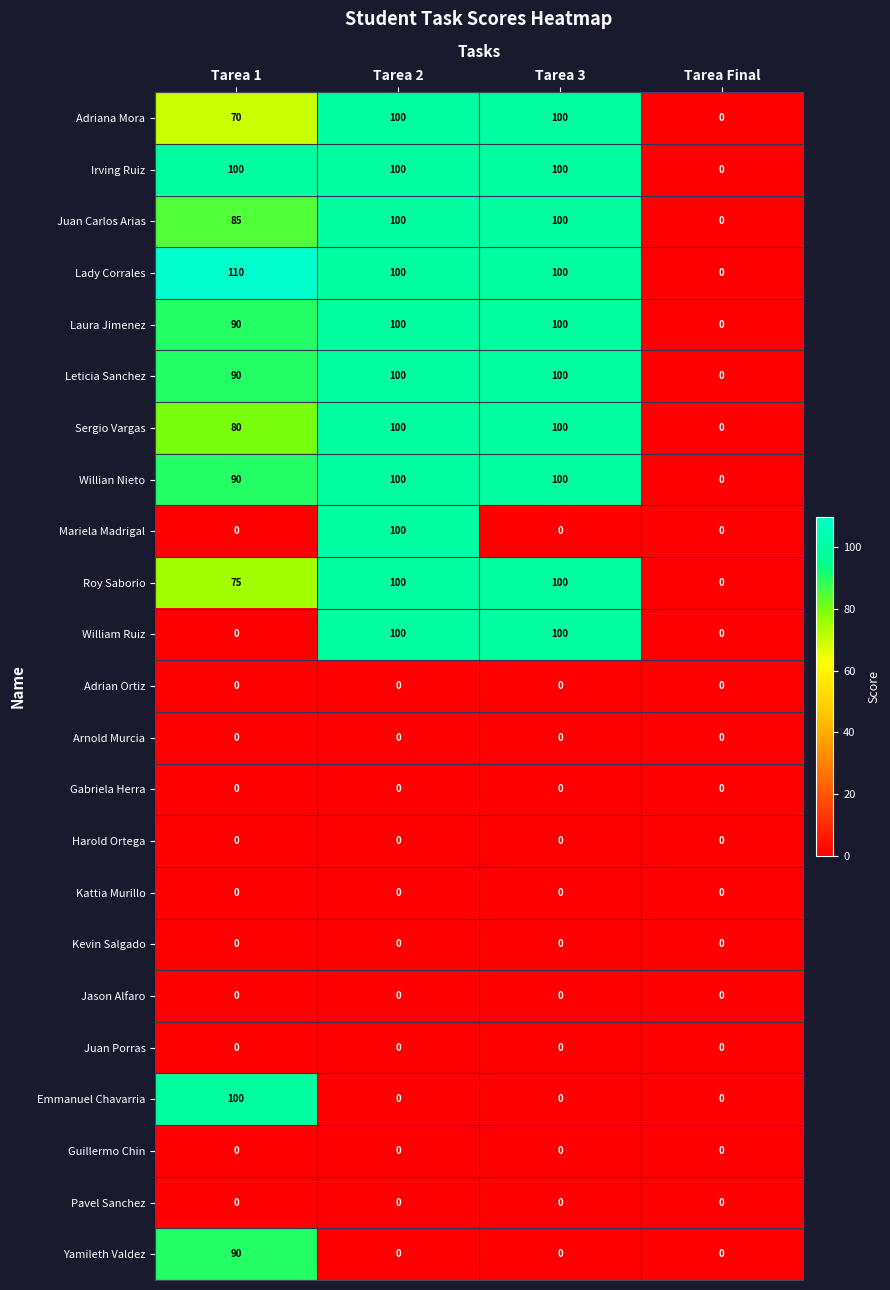

Is it true that Adriana Mora equals 70 at Tarea 1?

True